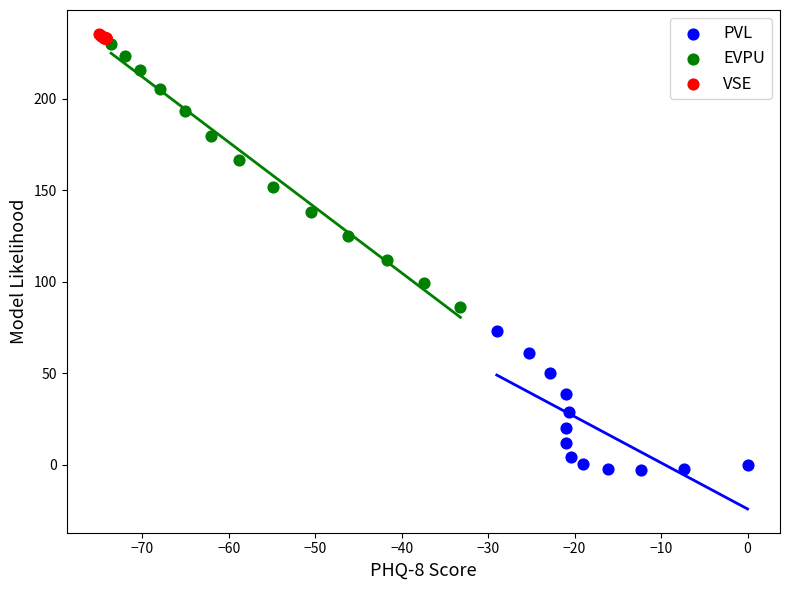

Which series has the largest Y range (max minus min)?

EVPU